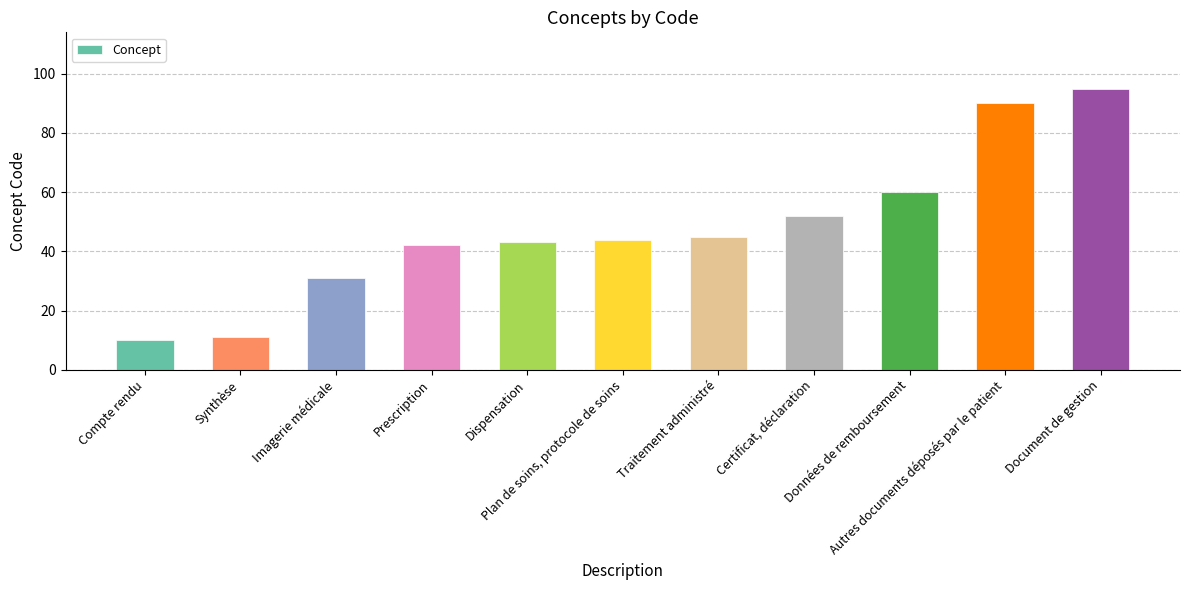

Which has a higher value, Prescription or Certificat, déclaration?

Certificat, déclaration